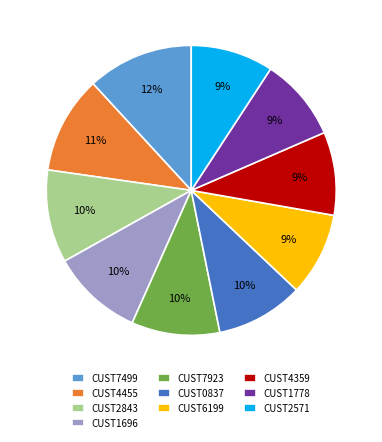

Do CUST4455 and CUST1696 together represent more than half of the pie?

No